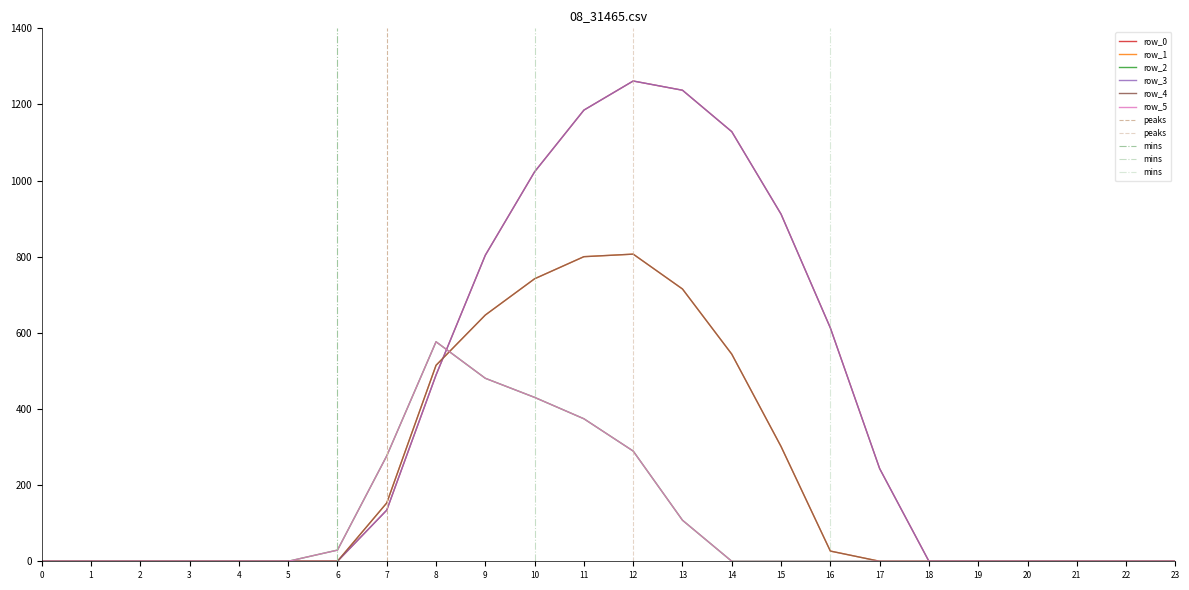

True or false: row_1 has a value of 1047.9 at 9.

False